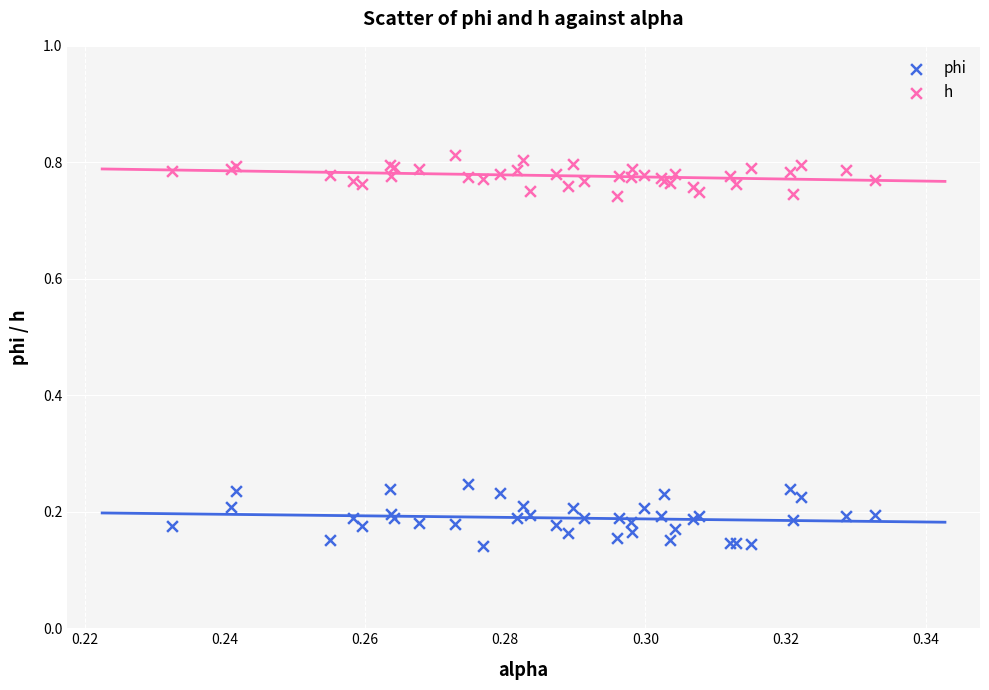

What are all the series names shown in the legend?

phi, h